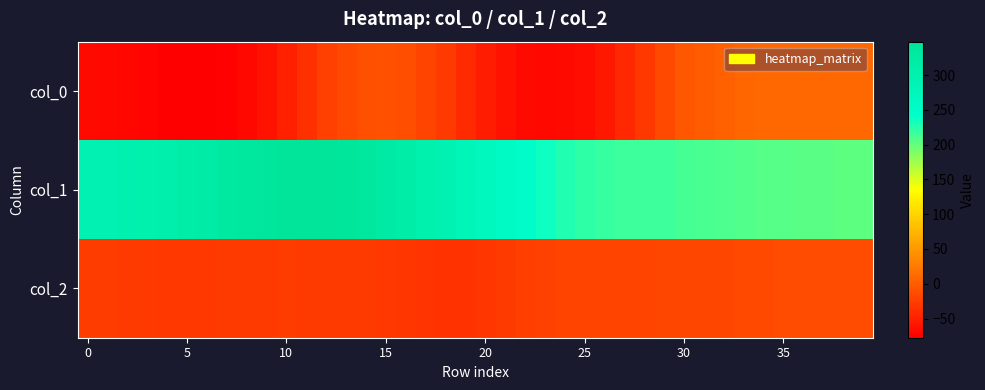

Reading left to right, list all the values displayed in this chart.

col_0: -68.0	-69.6	-72.2	-74.1	-76.5	-77.6	-77.2	-75.0	-69.8	-61.8	-50.5	-37.0	-24.0	-15.1	-9.7	-8.6	-11.6	-20.4	-28.5	-42.0	-53.3	-62.2	-67.7	-69.9	-69.2	-65.3	-56.9	-43.9	-29.6	-15.6	-4.9	0.2	3.8	7.5	9.0	9.7	9.8	9.9	10.0	9.9
col_1: 297.4	298.0	300.6	302.7	308.2	316.1	320.6	328.5	336.3	342.4	347.1	348.1	345.0	341.3	335.0	326.0	316.3	303.0	293.9	280.6	270.9	258.9	246.2	235.7	228.3	222.6	218.6	216.5	216.0	215.4	212.6	210.5	209.3	207.5	206.2	205.2	204.2	203.7	203.4	203.3
col_2: -26.9	-27.6	-27.8	-28.0	-29.6	-29.8	-29.7	-28.9	-28.3	-27.9	-27.6	-27.7	-27.9	-28.2	-29.3	-30.0	-32.6	-34.2	-34.8	-34.6	-31.6	-28.0	-24.6	-22.2	-20.6	-19.9	-19.5	-19.9	-19.9	-19.0	-18.4	-19.1	-18.7	-17.5	-16.2	-14.2	-13.6	-13.4	-13.3	-13.0